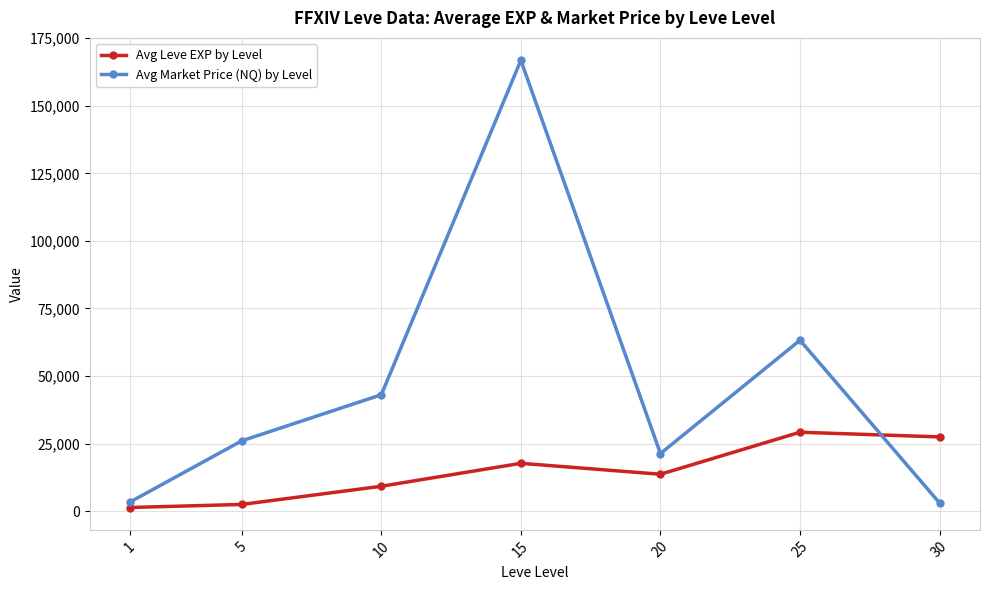

What is the difference between the maximum and minimum values in the Avg Leve EXP by Level series?

27845